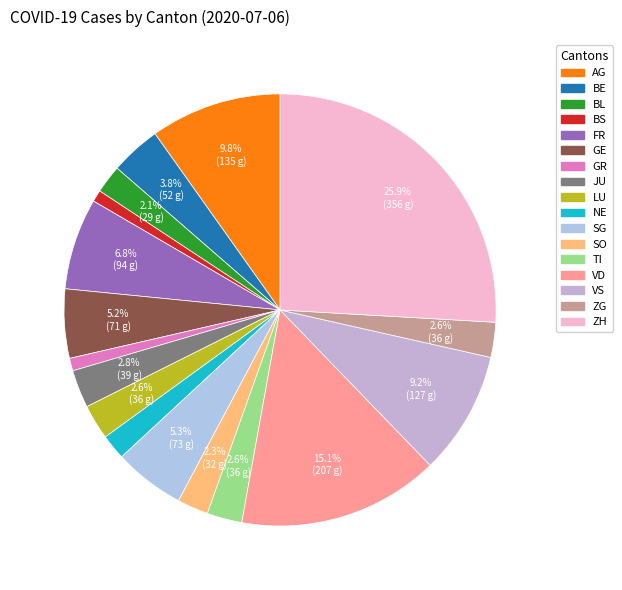

Rank the categories by value from lowest to highest.

BS, GR, NE, BL, SO, LU, TI, ZG, JU, BE, GE, SG, FR, VS, AG, VD, ZH